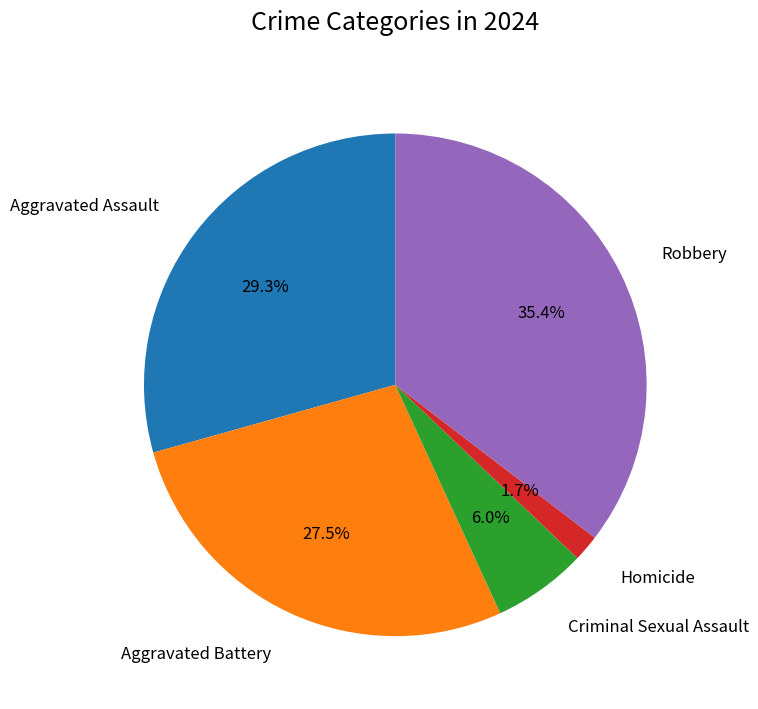

Count the number of slices in the pie.

5